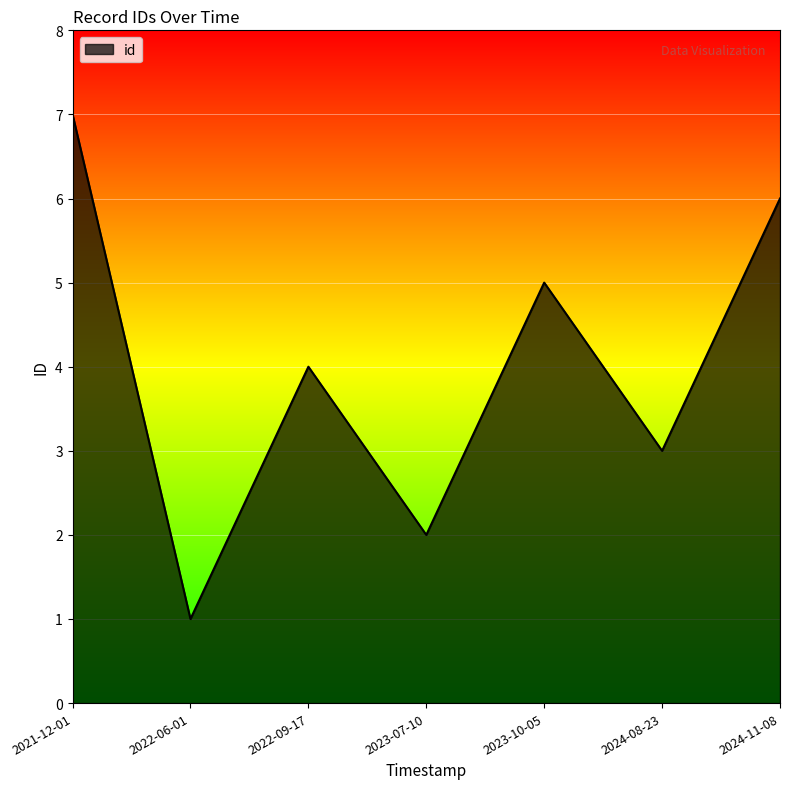

Which category has the lowest value across all series?

2022-06-01